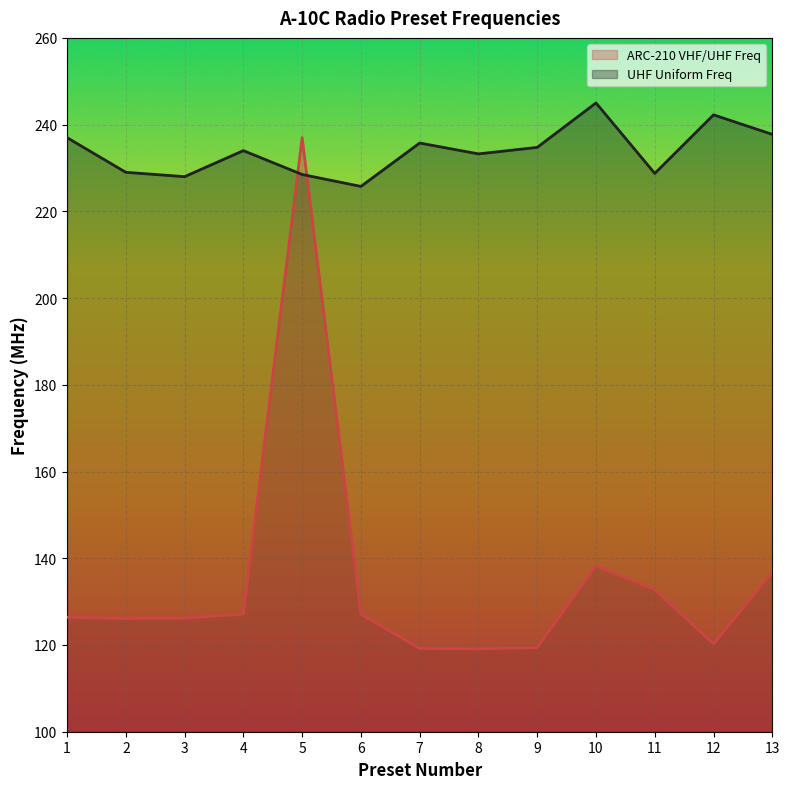

Reading right to left, extract all data points from this chart.

ARC-210 VHF/UHF Freq: 13=136.8	12=120.2	11=132.8	10=138.2	9=119.4	8=119.1	7=119.2	6=127.1	5=237.0	4=127.1	3=126.2	2=126.1	1=126.4
UHF Uniform Freq: 13=237.8	12=242.2	11=228.8	10=245.0	9=234.8	8=233.2	7=235.8	6=225.8	5=228.5	4=234.0	3=228.0	2=229.0	1=237.0